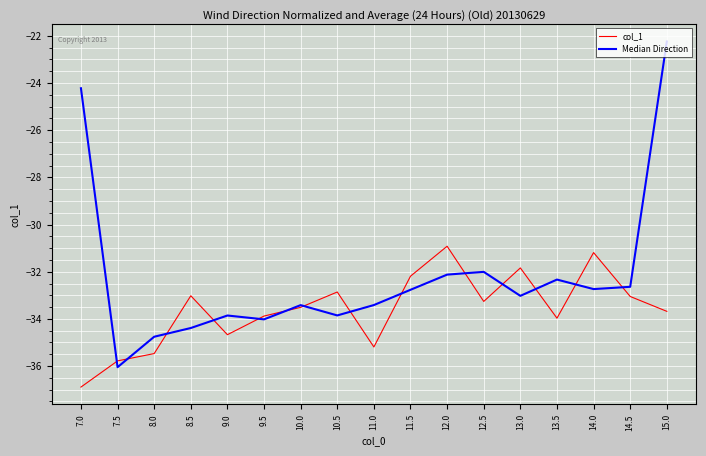

Which series changed the most between 7.0 and 11.5?

Median Direction